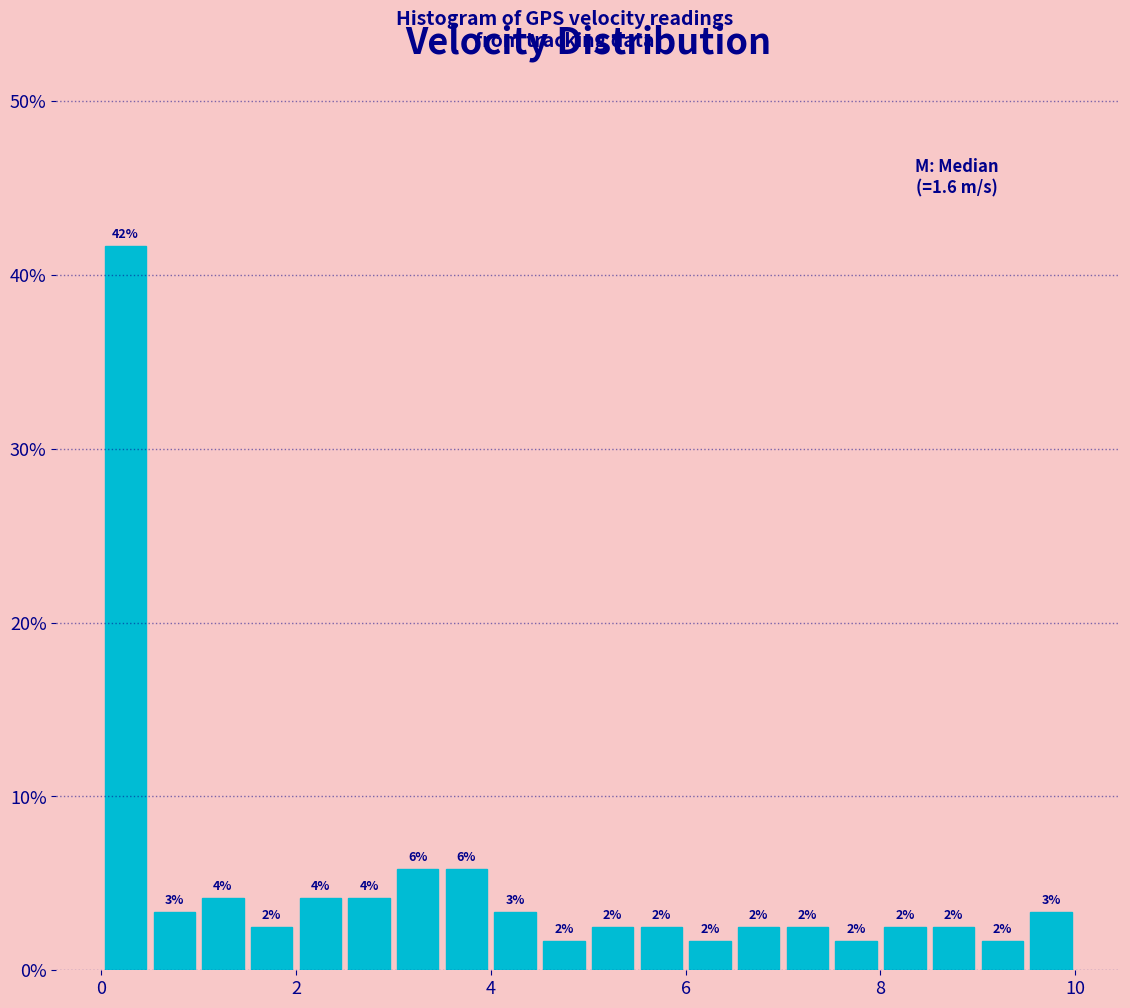

Around what value on the x-axis is the tallest bar? Give the approximate position of its centre, as read against the axis.

0.2